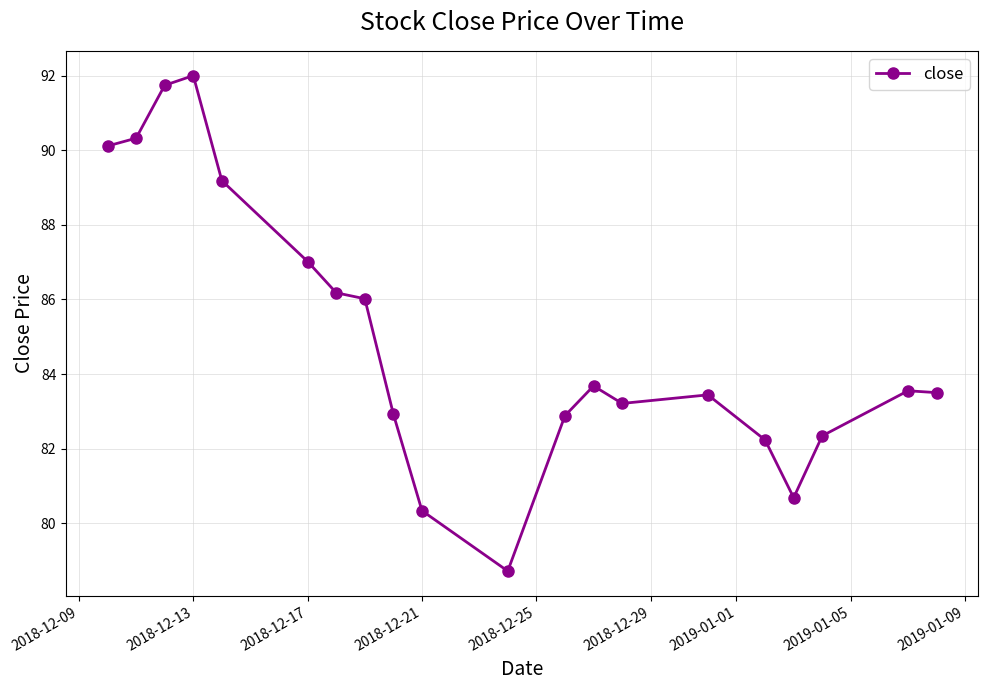

What is the minimum value shown in the chart?

78.7